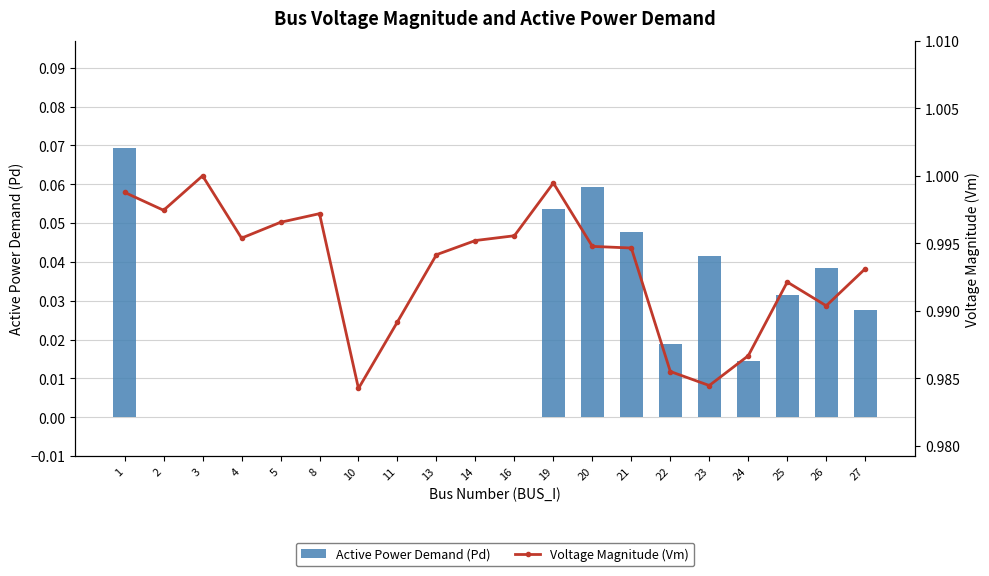

Which series changed the most between 1 and 21?

Active Power Demand (Pd)